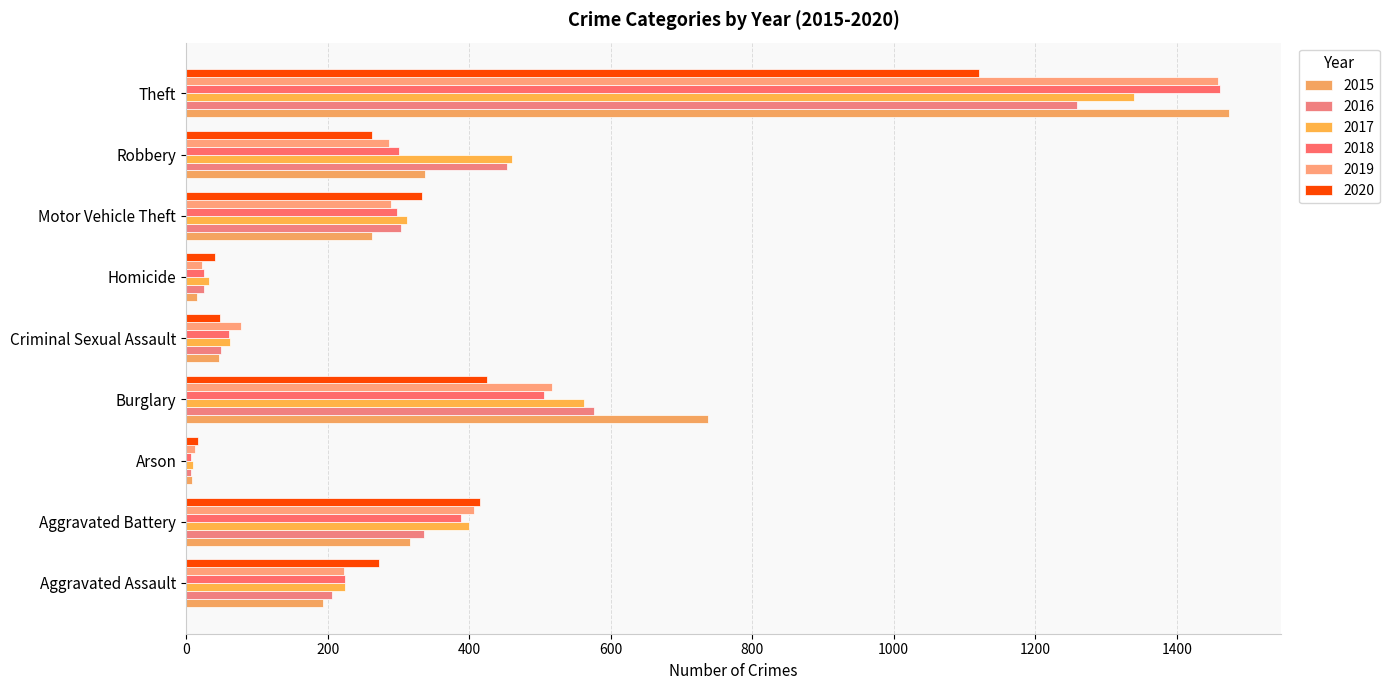

What is the total value across all series at Aggravated Battery?

2264